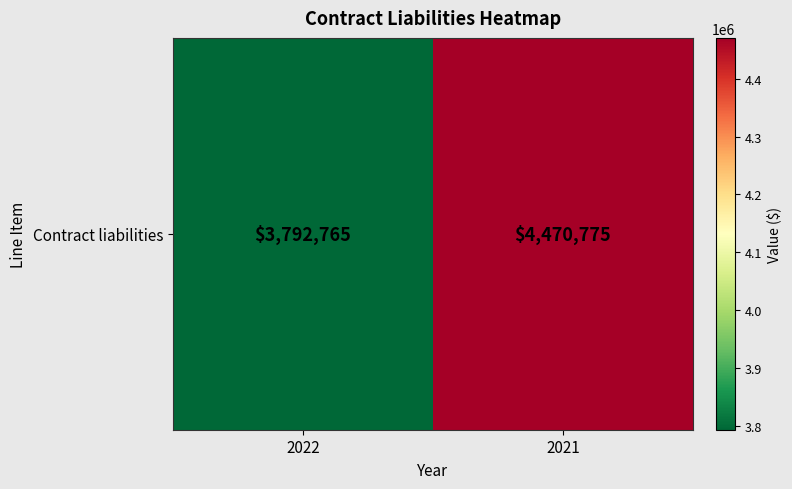

Count the values in the range 3792765 to 4470775.

2